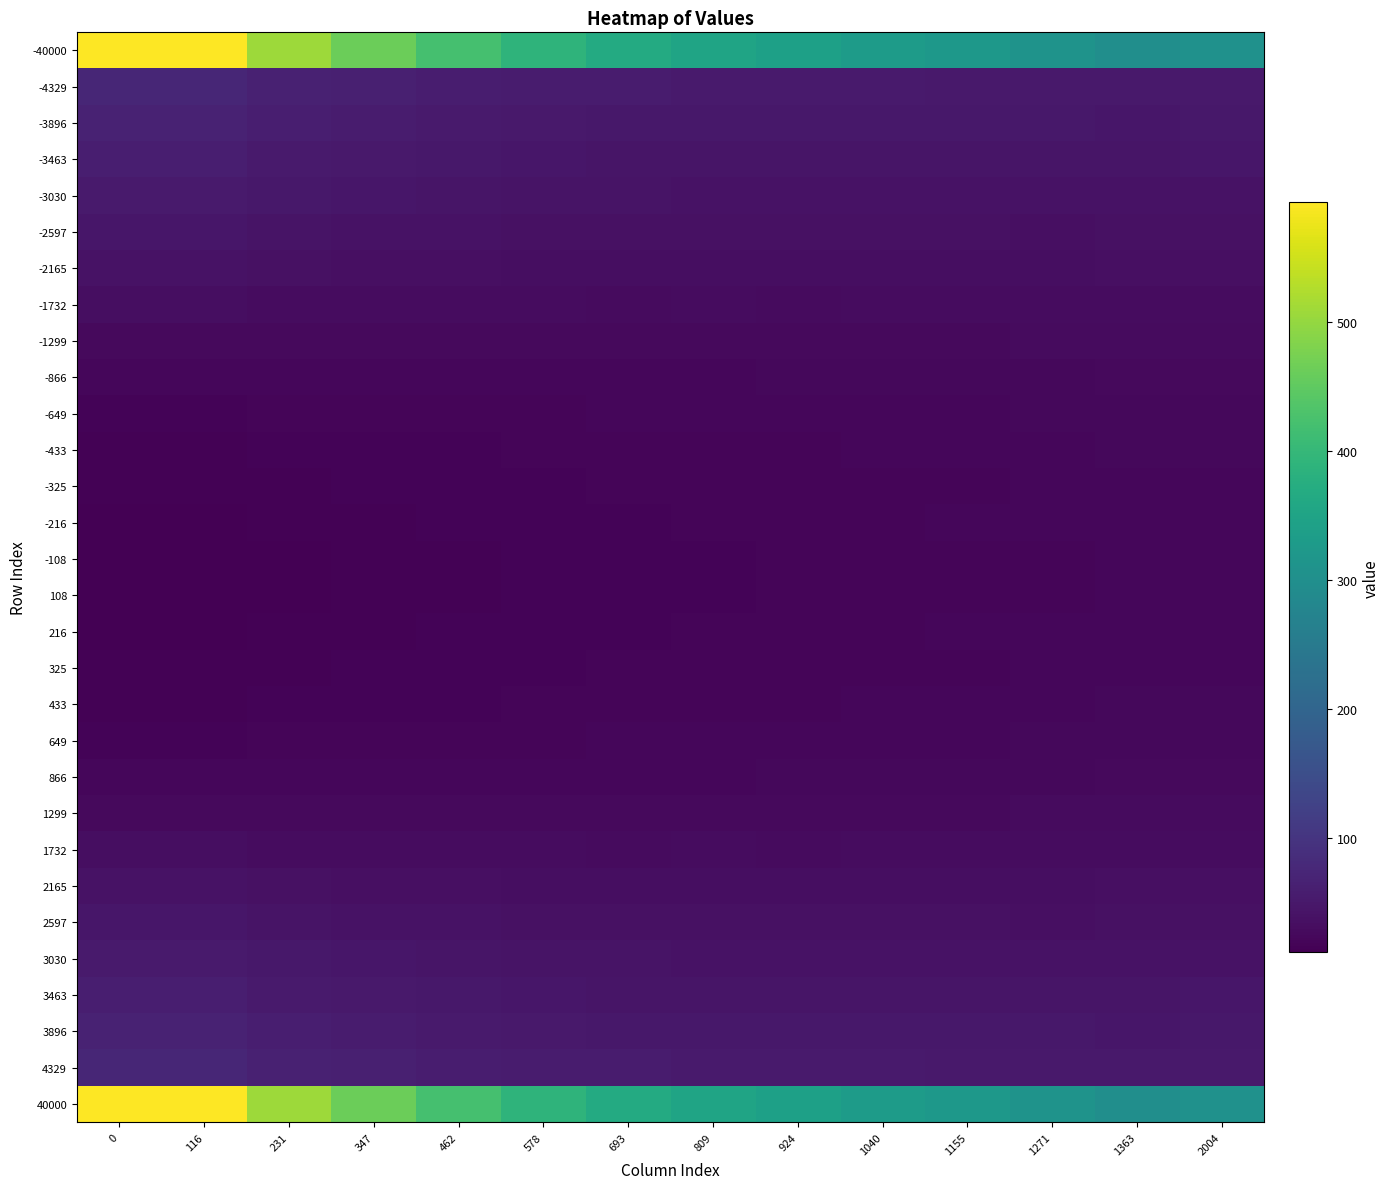

What is the difference between the highest and lowest values at 809?

333.8